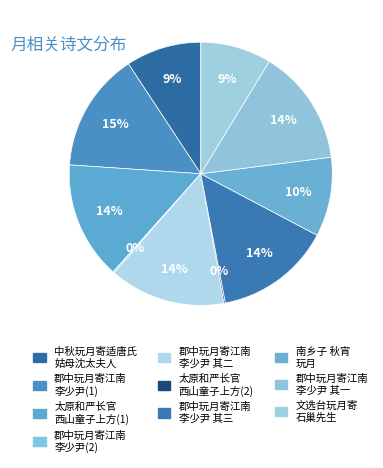

Is there a majority slice in this chart?

No